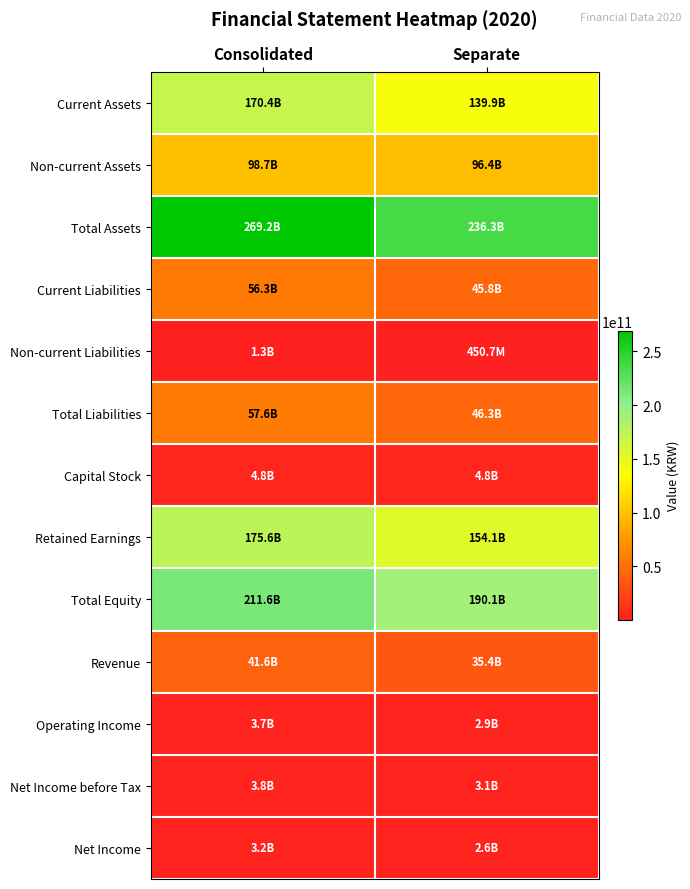

Rank the series by their maximum value, from lowest to highest.

Non-current Liabilities, Net Income, Operating Income, Net Income before Tax, Capital Stock, Revenue, Current Liabilities, Total Liabilities, Non-current Assets, Current Assets, Retained Earnings, Total Equity, Total Assets